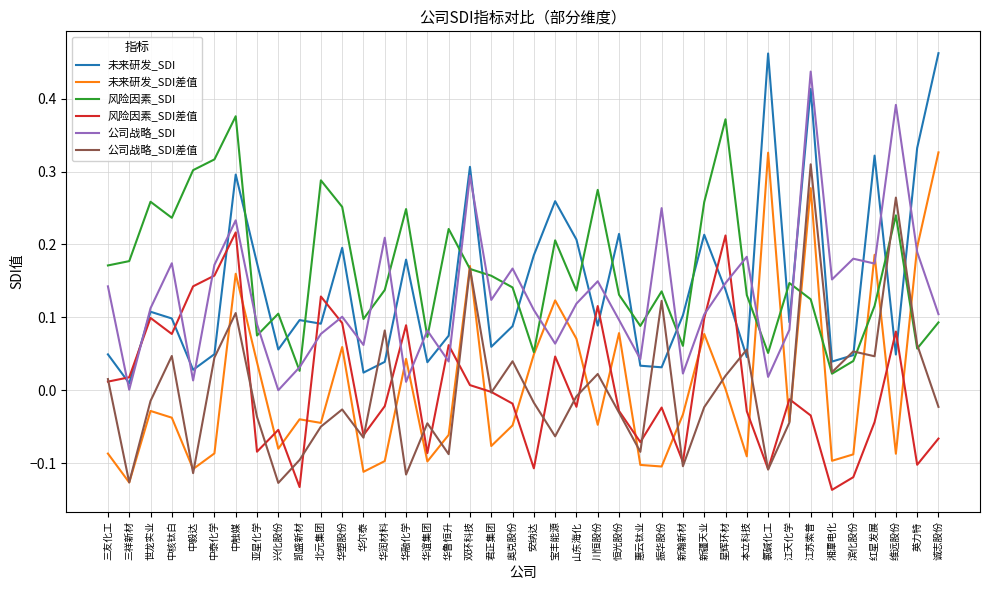

At which category is the sum across all series the highest?

江苏索普